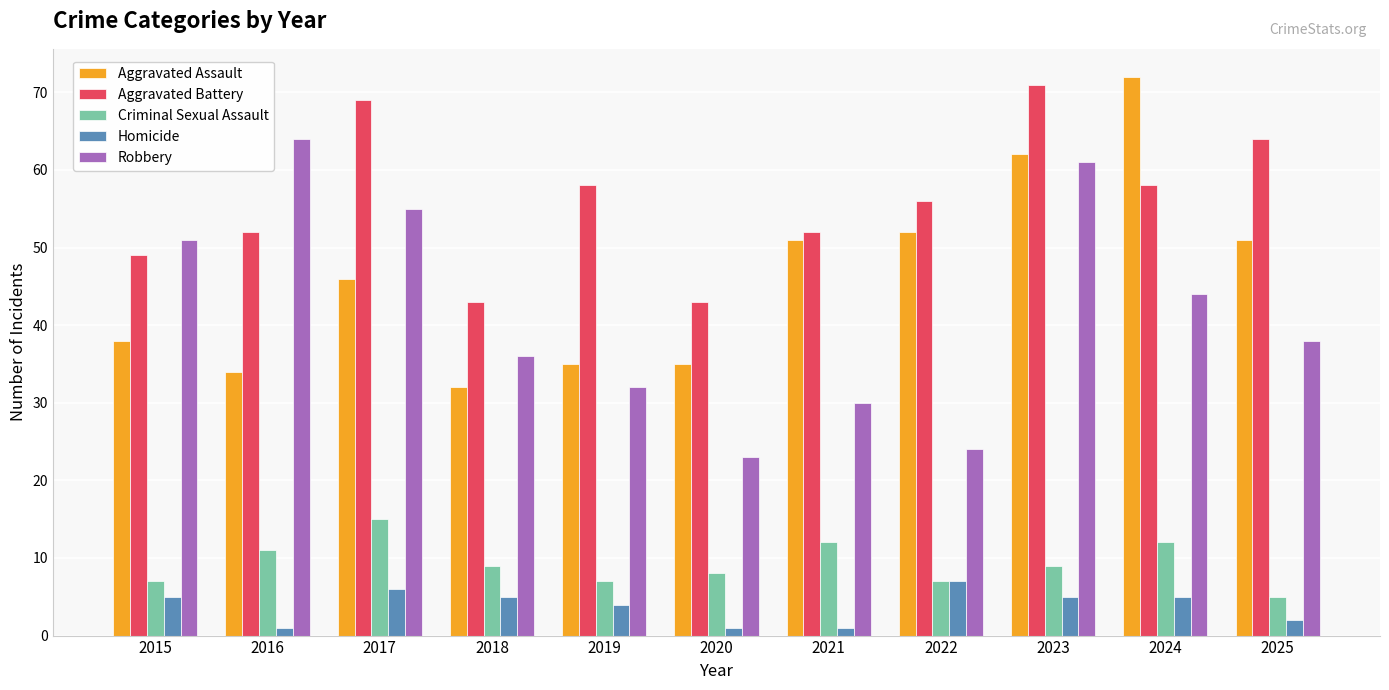

What is the spread (max minus min) of values at 2018?

38